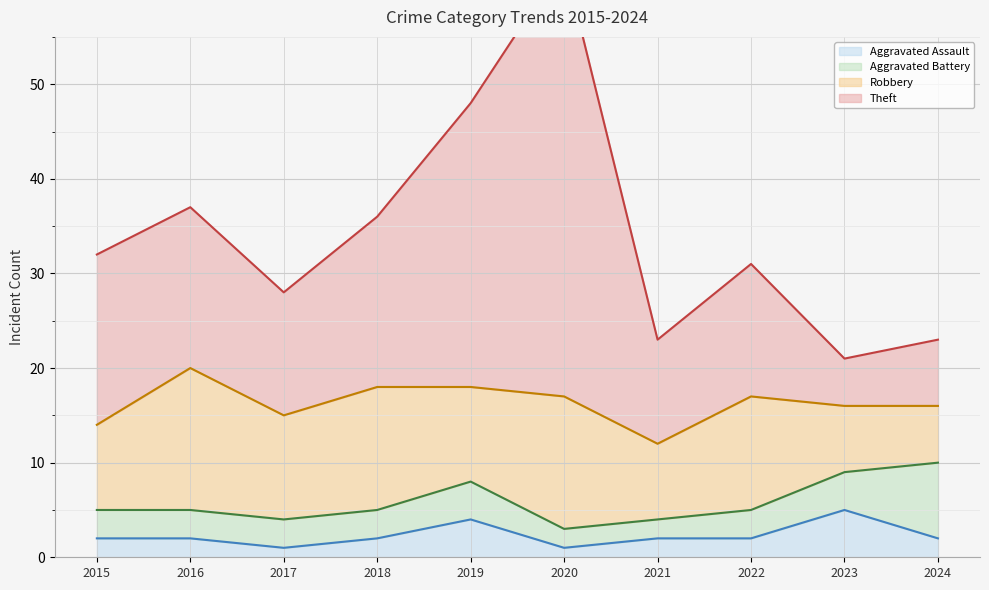

True or false: Aggravated Assault has a value of 2 at 2024.

True